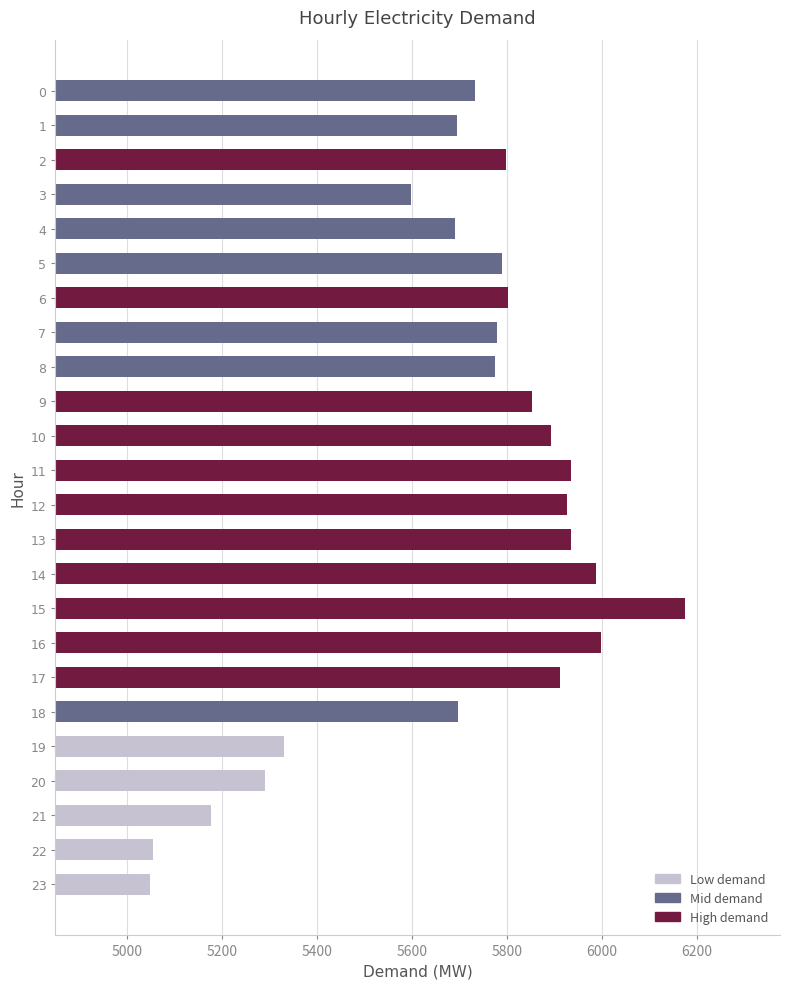

What is the ratio of the value at 15 to the value at 8?

1.1